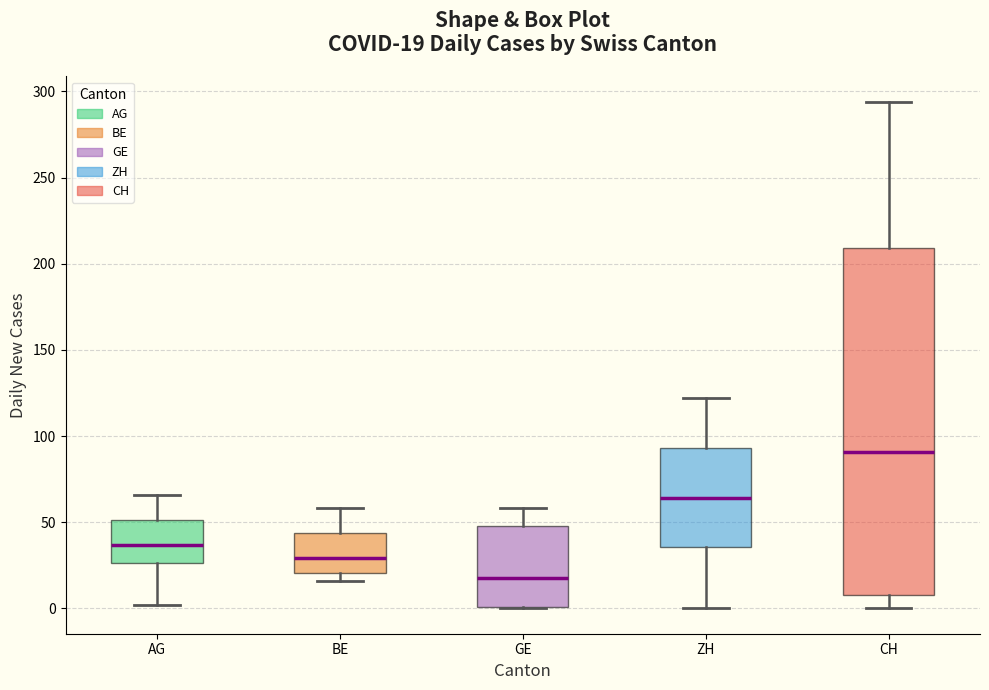

Which box's median line is the lowest?

GE